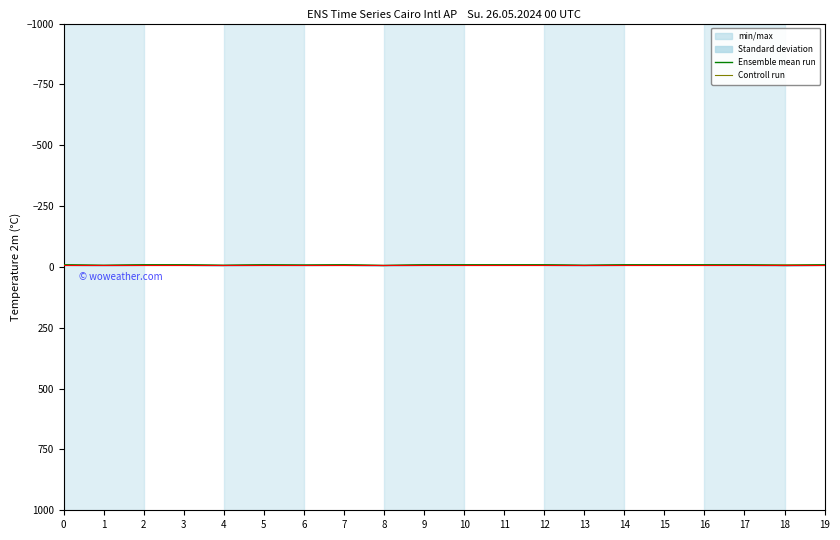

At which category is the sum across all series the highest?

8